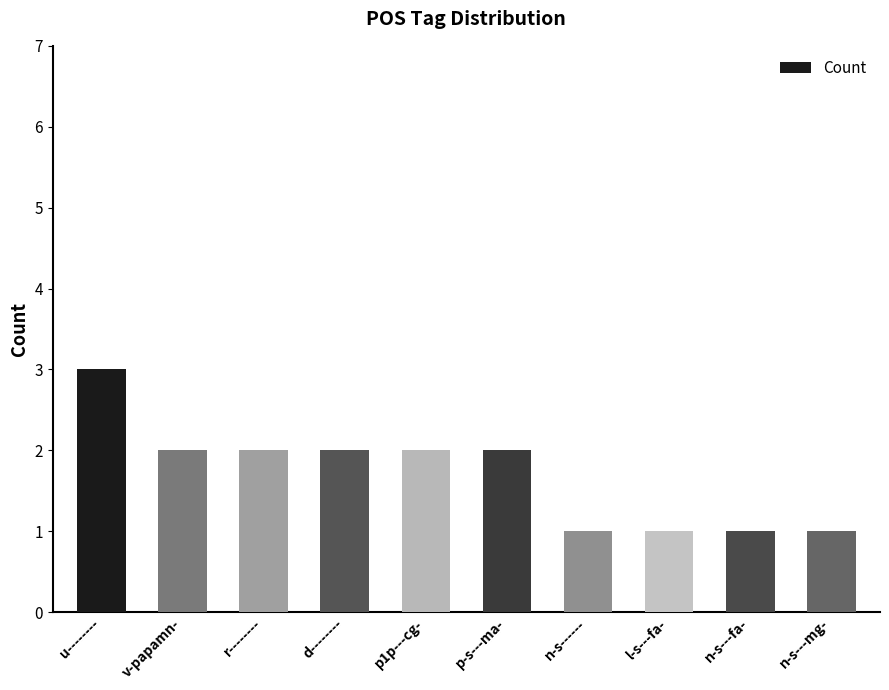

Which category has the highest value across all series?

u--------